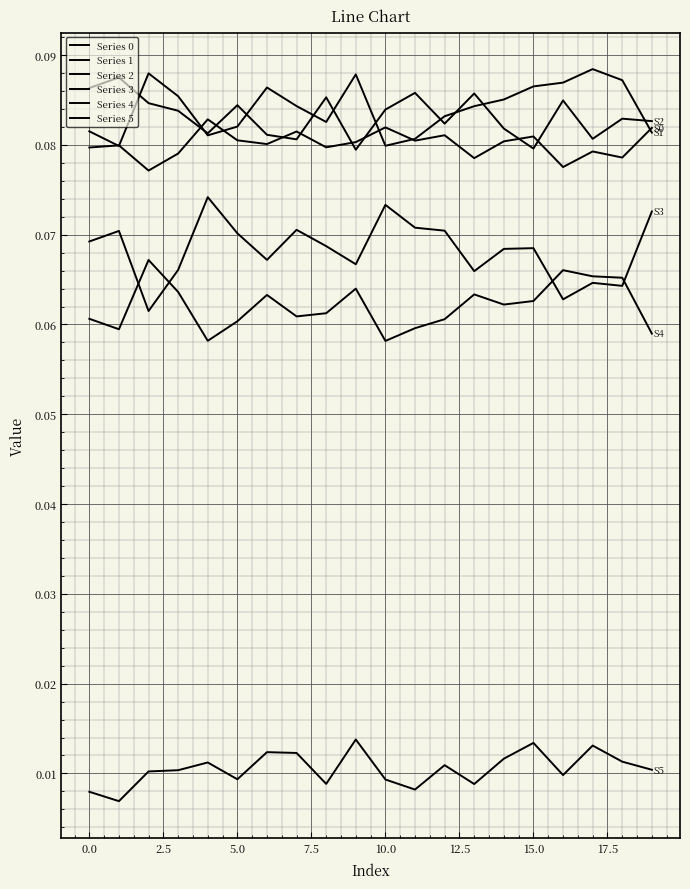

Is this an area chart (filled region under the line)?

No